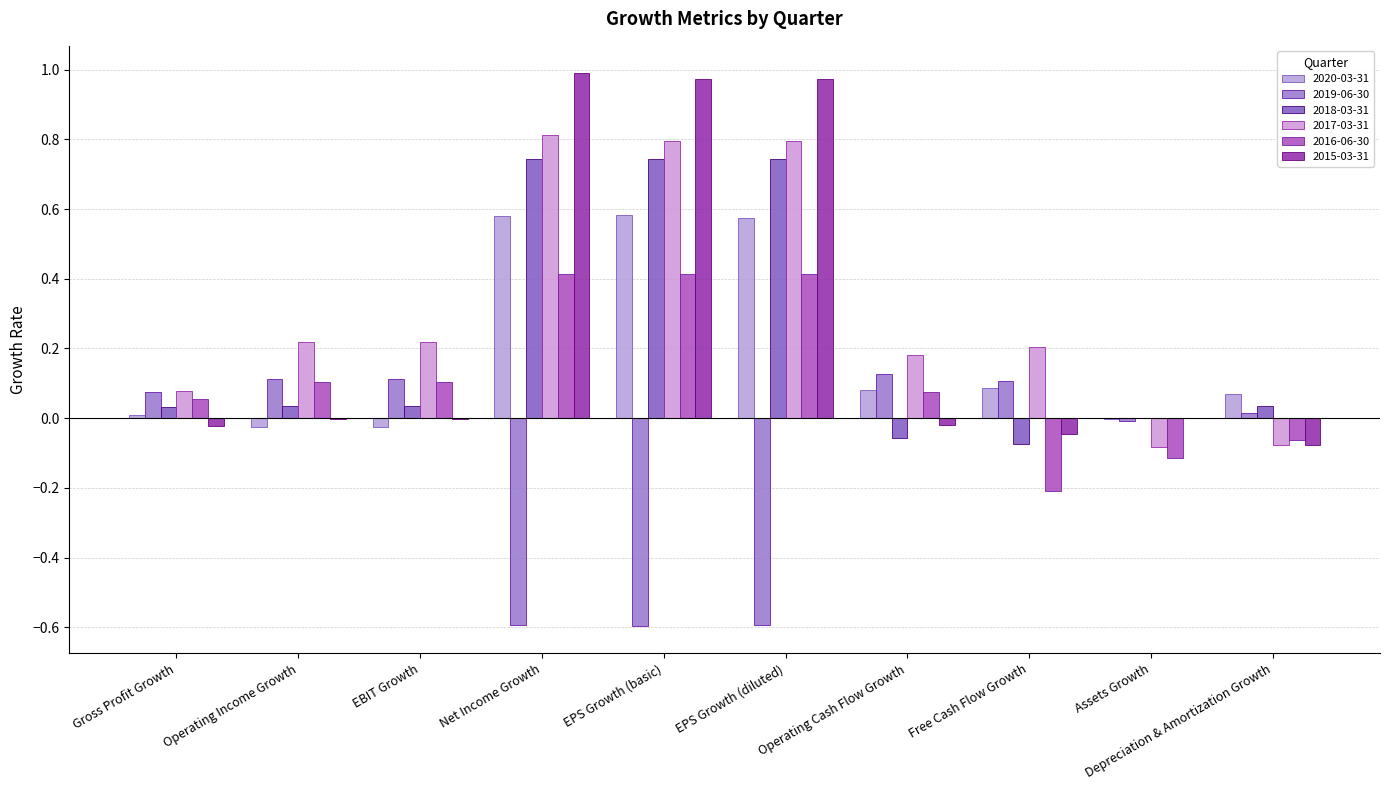

How many distinct data groups are displayed?

6